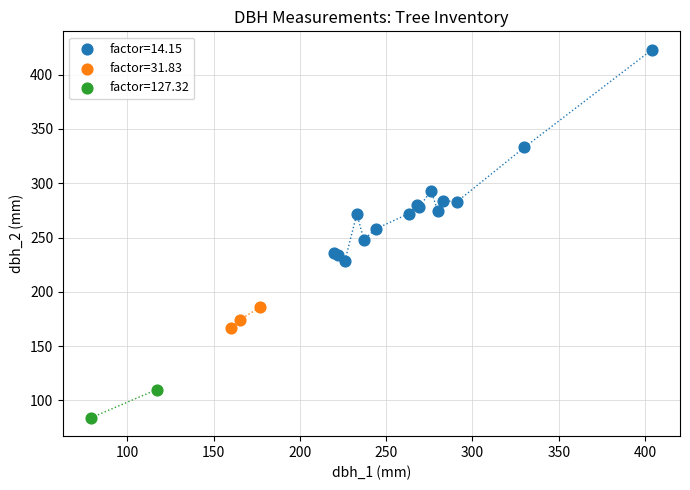

What are all the series names shown in the legend?

factor=14.15, factor=31.83, factor=127.32